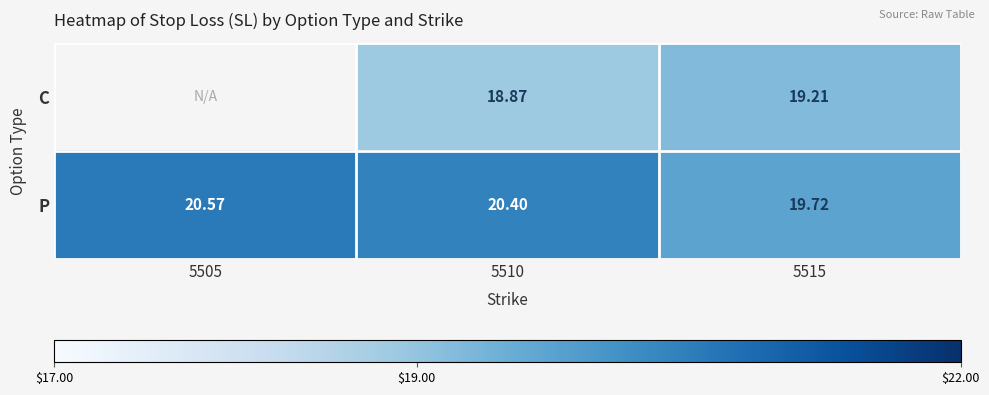

Which series changed the most between 5510 and 5515?

P